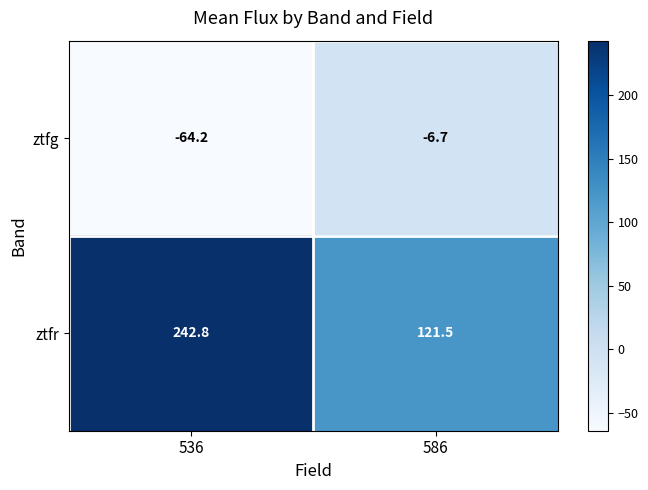

Reading left to right, what are all the values shown in this chart?

ztfg: 536=-64.2	586=-6.7
ztfr: 536=242.8	586=121.5